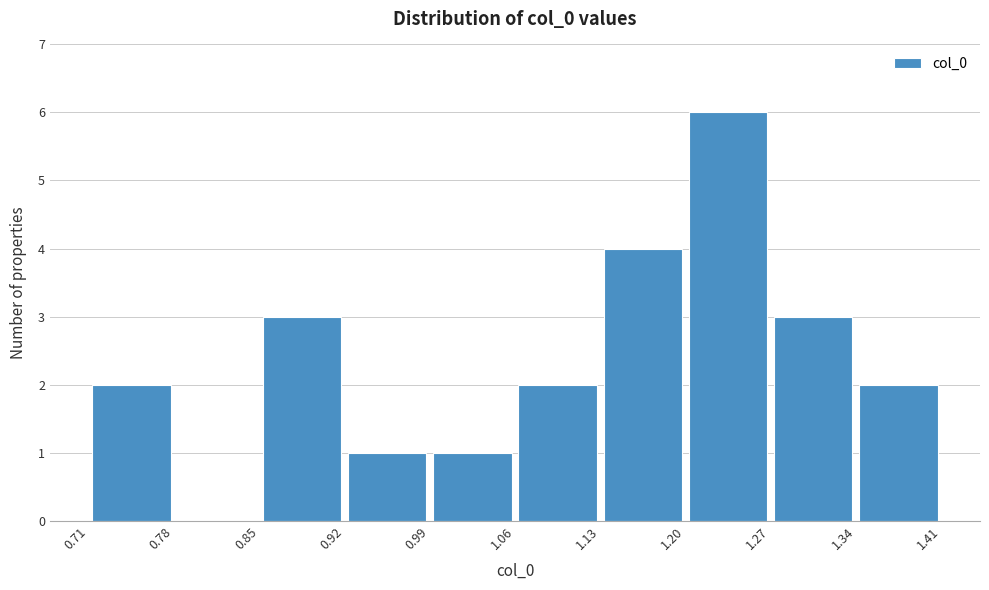

What is the height of the bar covering 0.71 to 0.78 on the x-axis? The values are not printed on the chart, so give them approximately, as read against the axis.

2